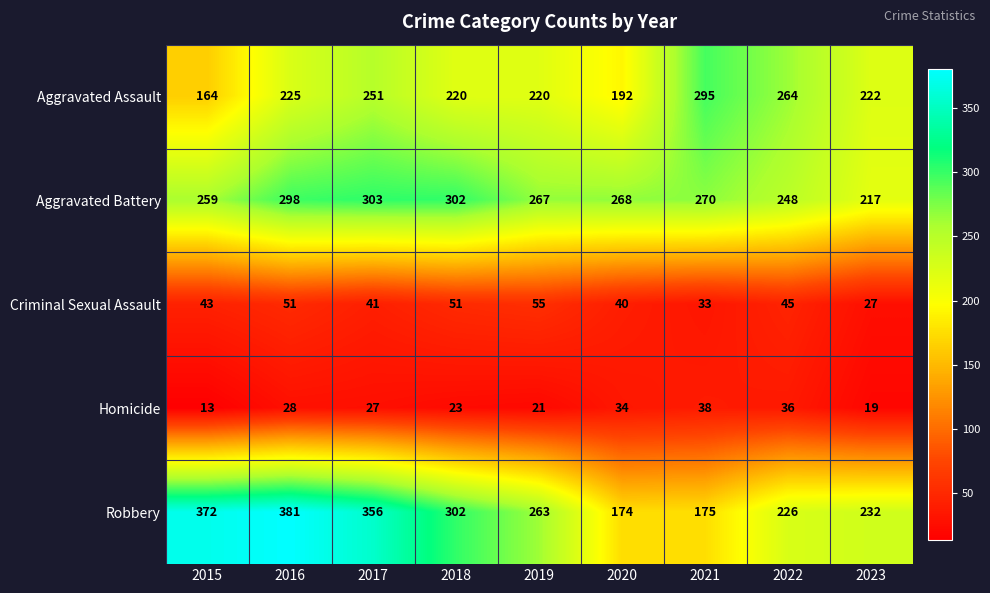

At which label does Aggravated Assault reach its peak?

2021